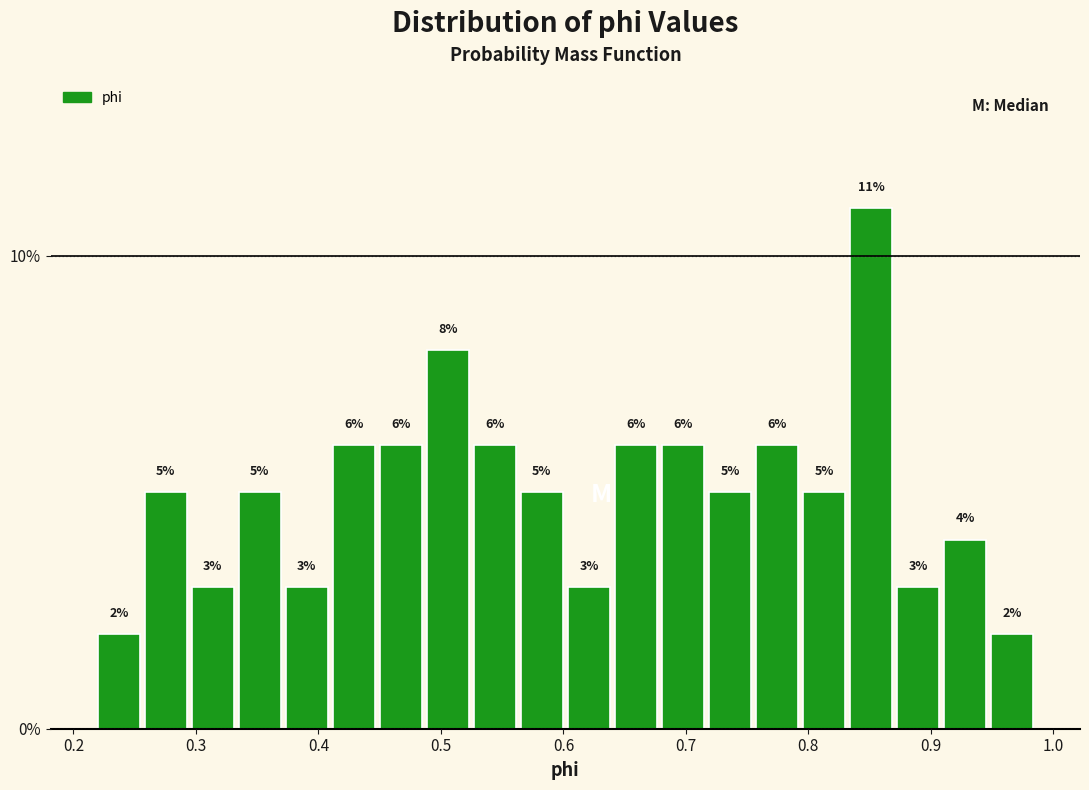

Around what value on the x-axis is the tallest bar? Give the approximate position of its centre, as read against the axis.

0.85